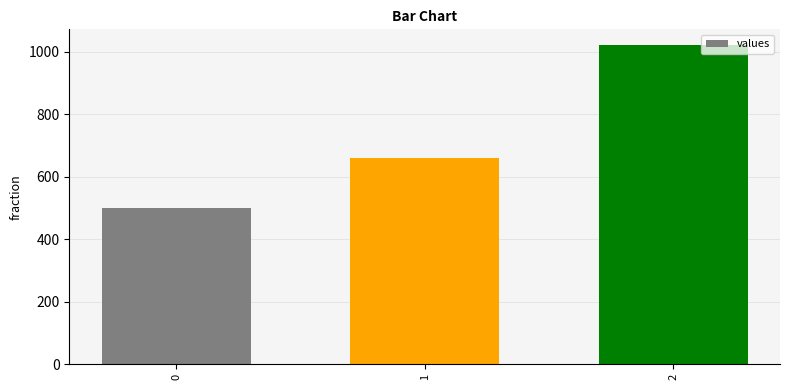

Read the value at 0.

500